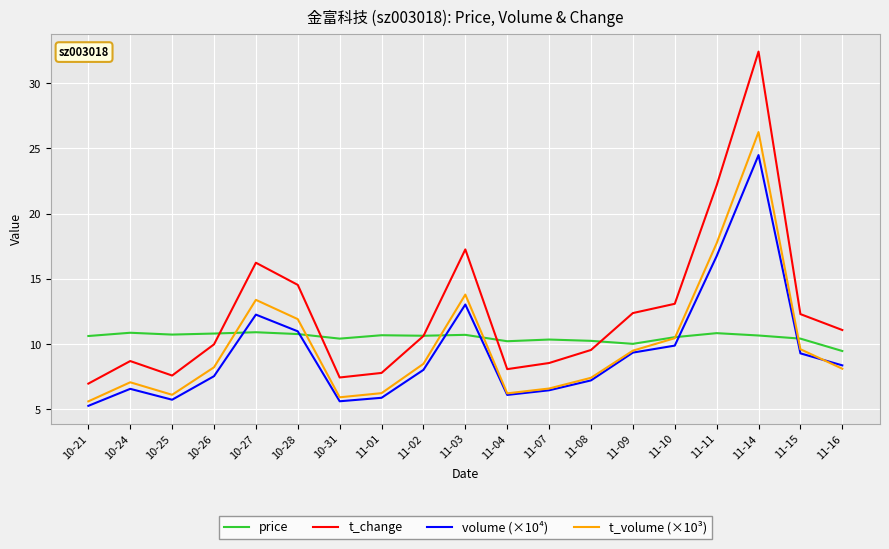

In price, how many points are lower than both neighbors (excluding endpoints)?

5